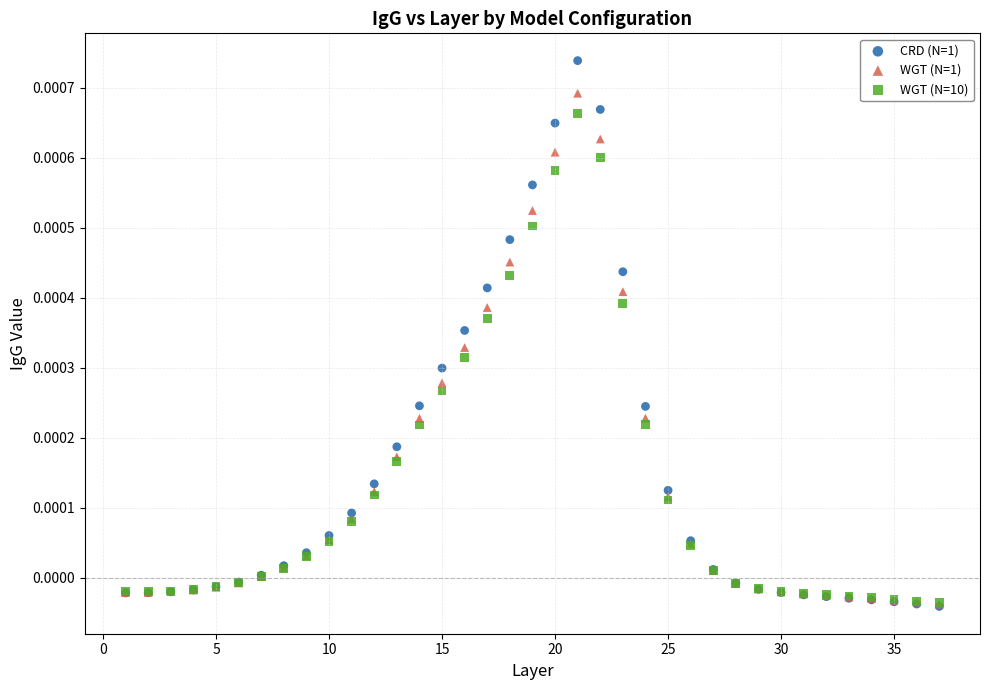

Which series reaches the maximum Y coordinate?

CRD (N=1)